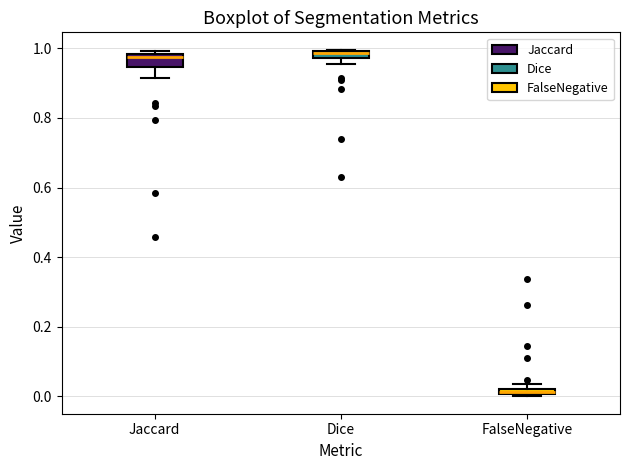

Where is the lower edge of the box for Jaccard on the y-axis? The values are not printed on the chart, so give them approximately, as read against the axis.

0.94